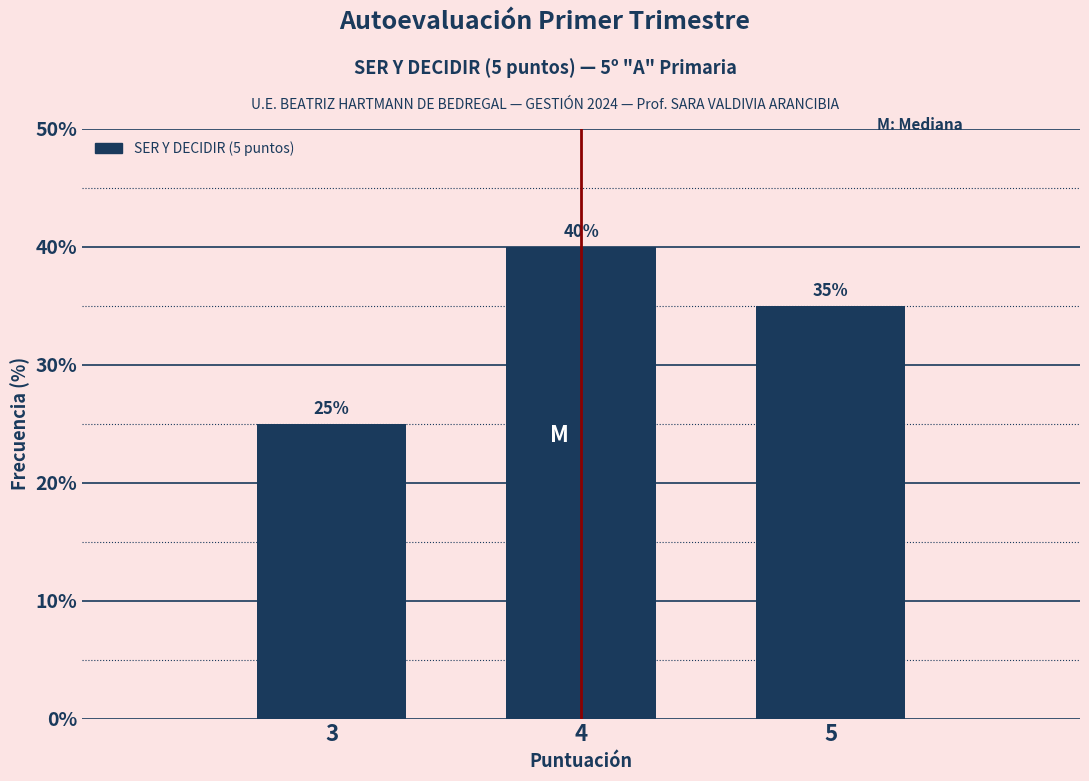

Reading left to right, what are all the values shown in this chart?

25	40	35